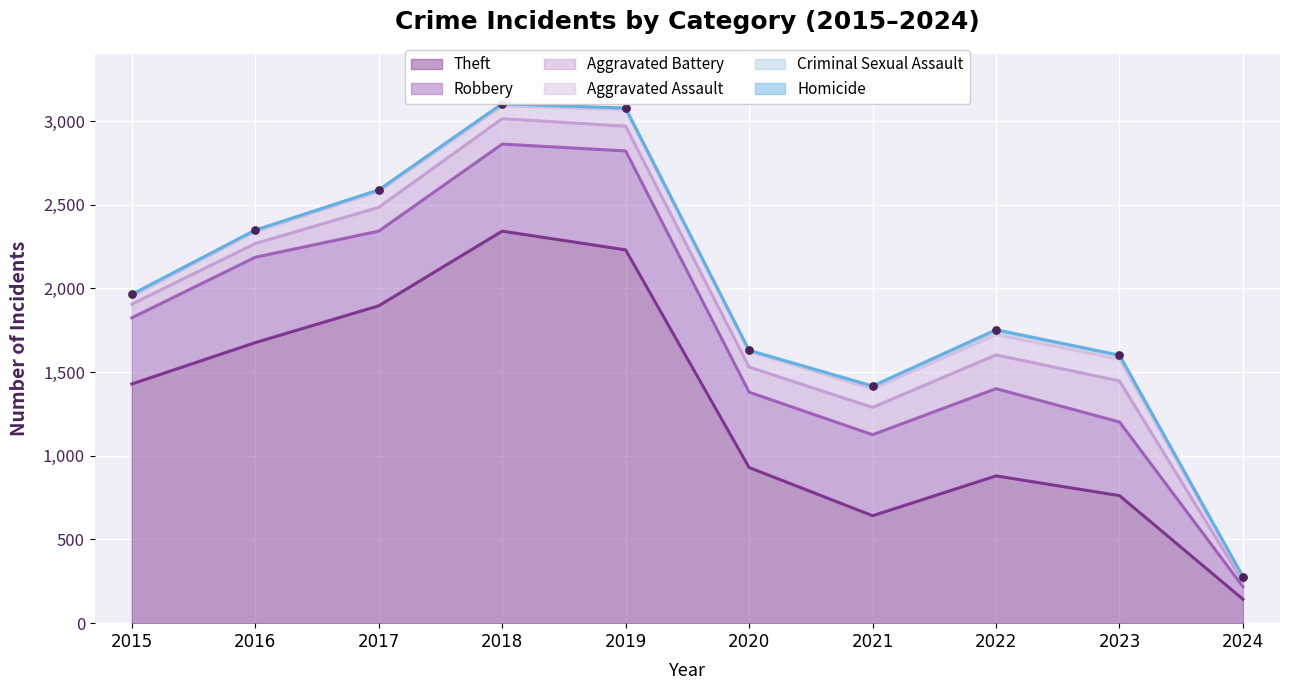

At which category is the sum across all series the highest?

2018